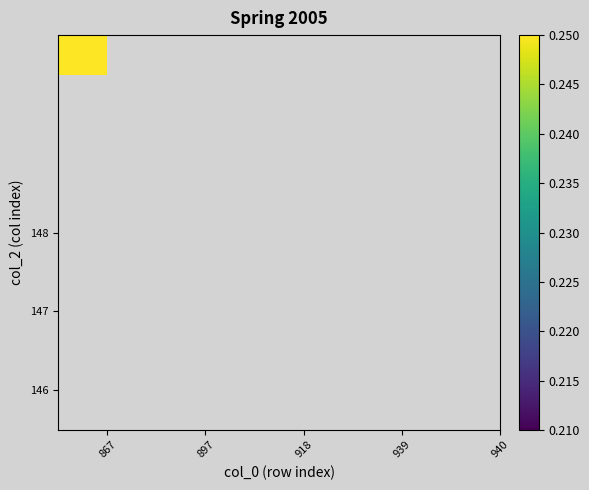

Rank the categories by 146 value from highest to lowest.

867, 897, 918